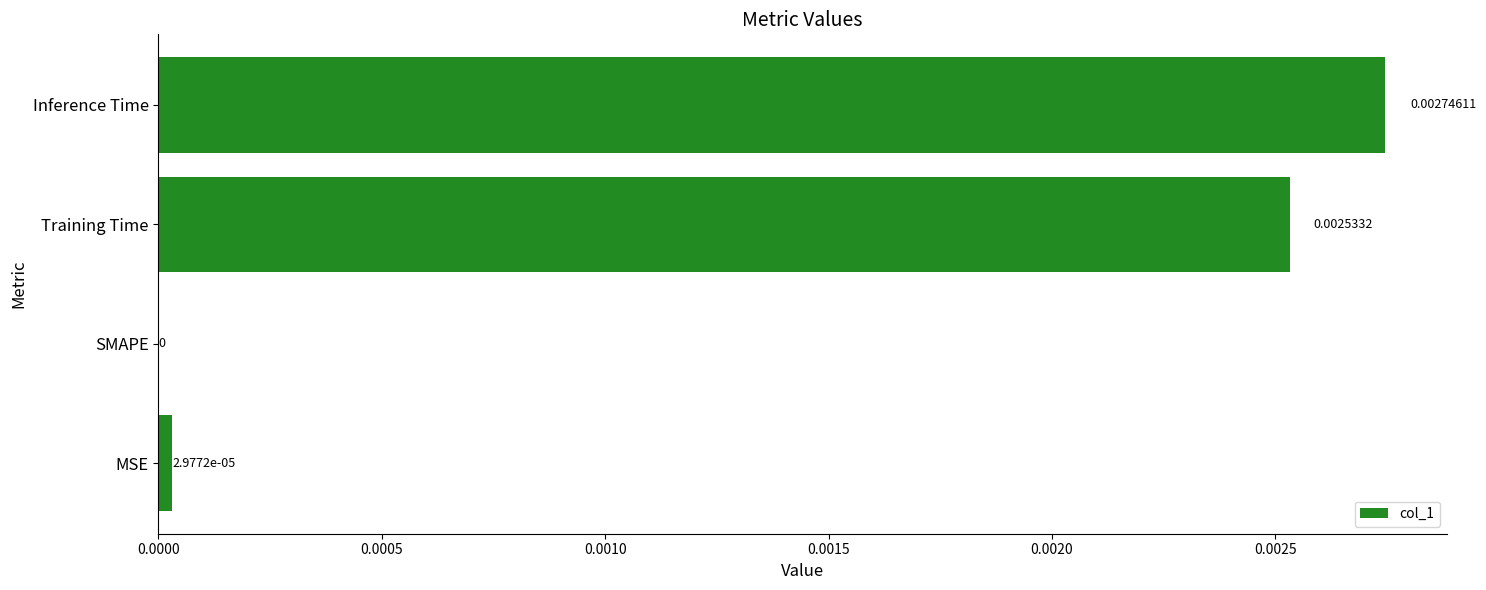

At which label is the value closest to 0?

SMAPE